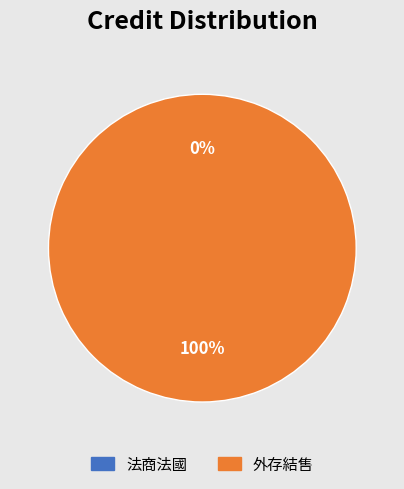

What percentage do 外存結售 and 法商法國 together represent?

100.0%